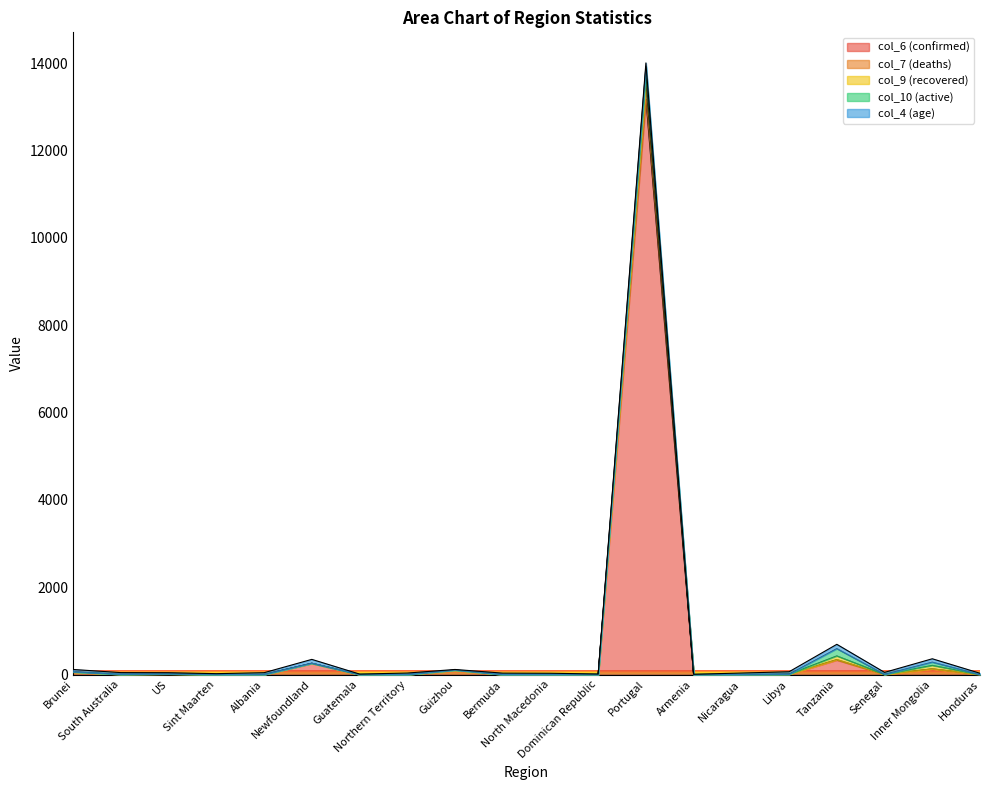

At how many categories does at least one series exceed 8897?

1